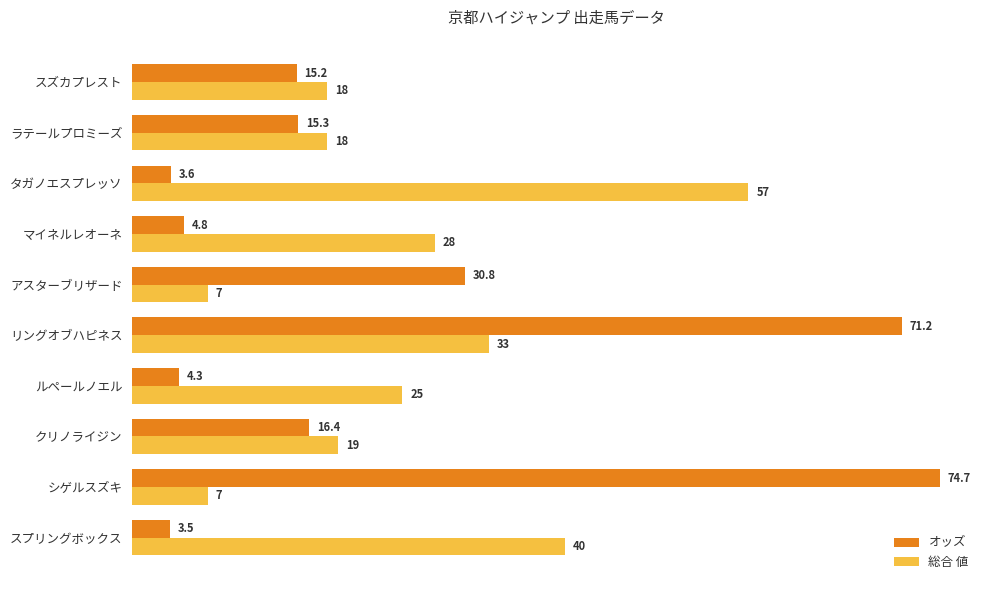

True or false: 総合 値 has a value of 10.2 at クリノライジン.

False